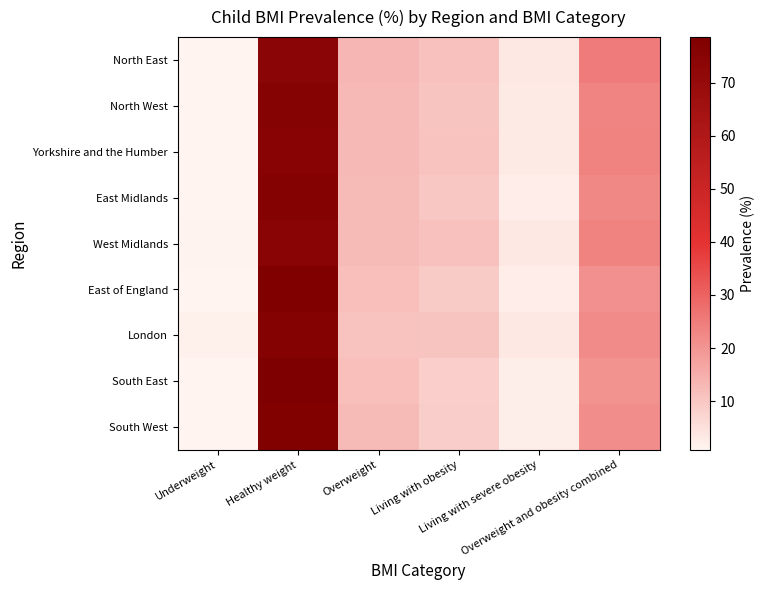

Between Healthy weight and Overweight, which is larger?

Healthy weight